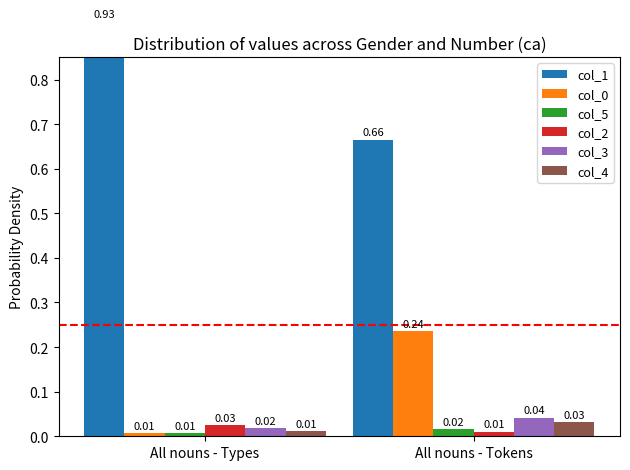

Count the col_1 values in the range 0 to 1.

2